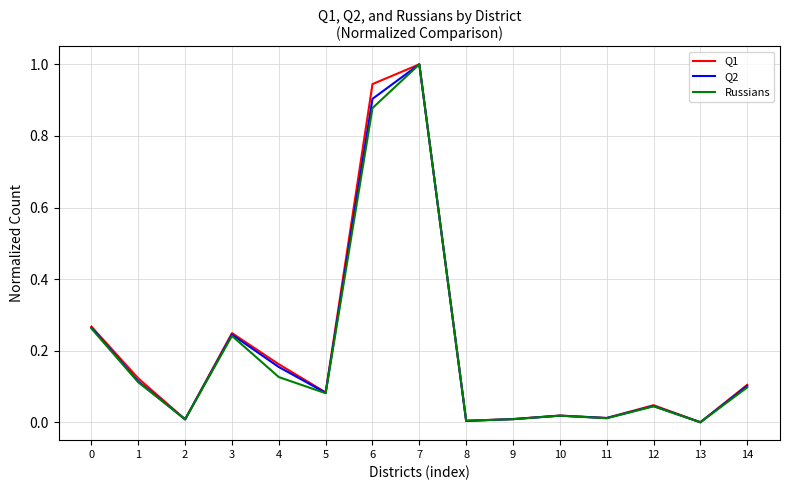

How many lines are shown in the chart?

3